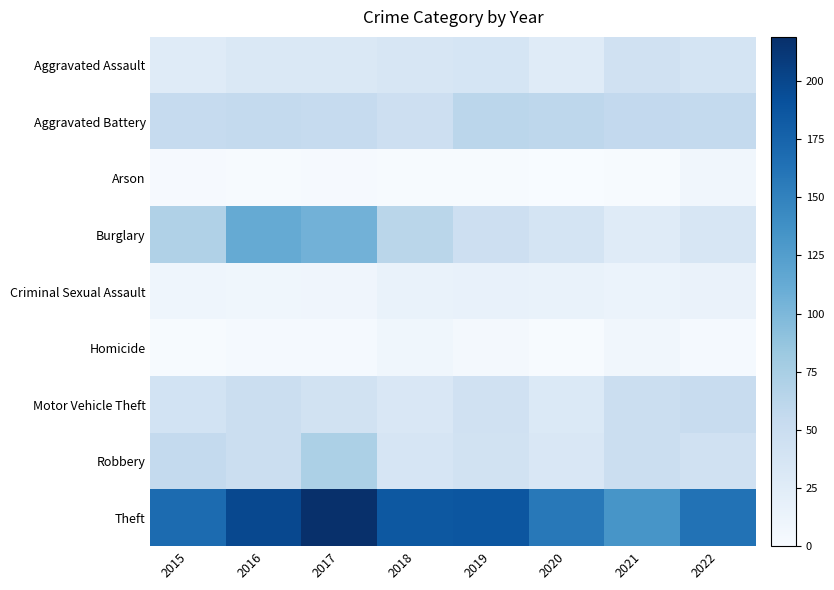

Reading right to left, transcribe all the data shown in this chart.

Aggravated Assault: 2022=39	2021=43	2020=26	2019=37	2018=35	2017=32	2016=32	2015=26
Aggravated Battery: 2022=56	2021=57	2020=60	2019=62	2018=47	2017=54	2016=56	2015=54
Arson: 2022=7	2021=1	2020=0	2019=1	2018=1	2017=2	2016=1	2015=2
Burglary: 2022=35	2021=26	2020=39	2019=47	2018=63	2017=106	2016=113	2015=70
Criminal Sexual Assault: 2022=14	2021=13	2020=15	2019=17	2018=15	2017=9	2016=8	2015=10
Homicide: 2022=3	2021=7	2020=1	2019=4	2018=8	2017=3	2016=3	2015=1
Motor Vehicle Theft: 2022=52	2021=49	2020=30	2019=43	2018=33	2017=42	2016=48	2015=41
Robbery: 2022=43	2021=48	2020=33	2019=42	2018=36	2017=72	2016=49	2015=56
Theft: 2022=163	2021=133	2020=158	2019=187	2018=185	2017=219	2016=198	2015=169